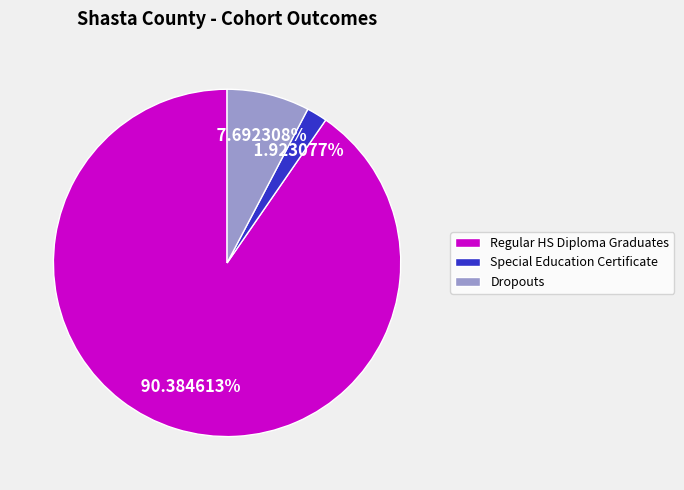

Is the sum of Special Education Certificate and Regular HS Diploma Graduates greater than half?

Yes